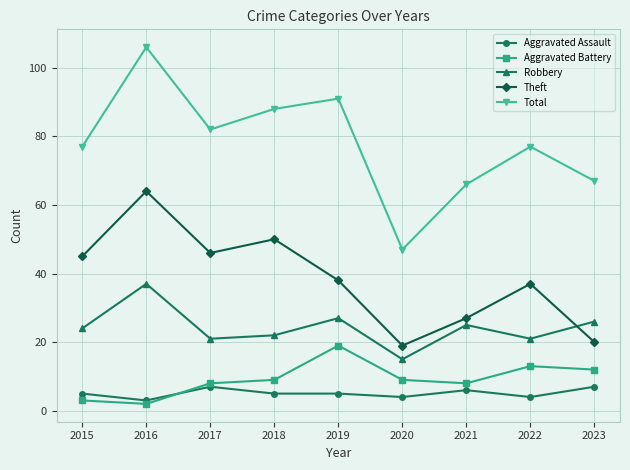

Is this an area chart (filled region under the line)?

No